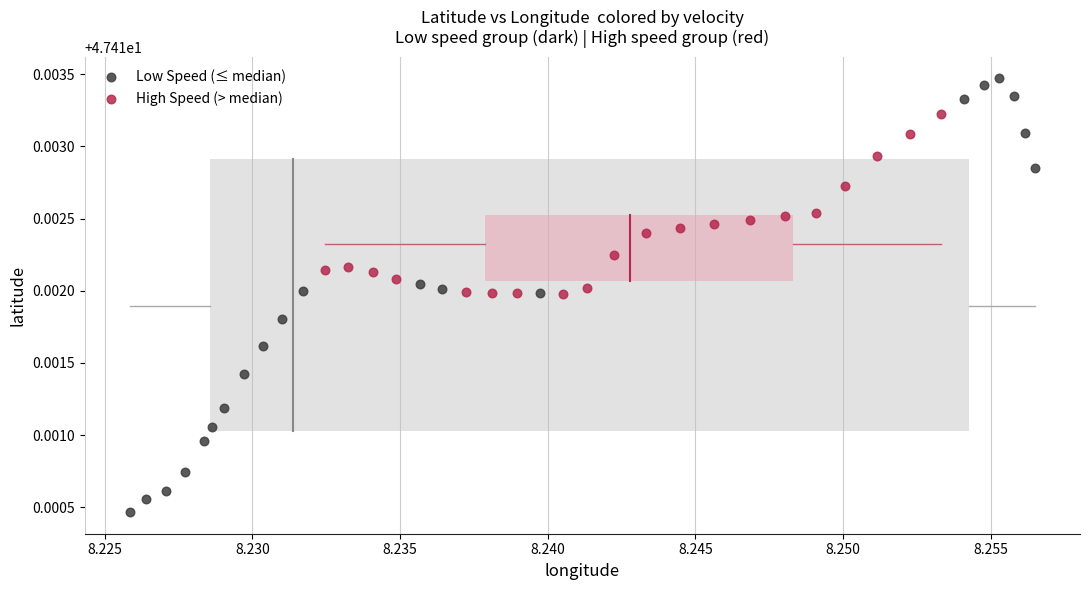

What are all the series names shown in the legend?

Low Speed (≤ median), High Speed (> median)